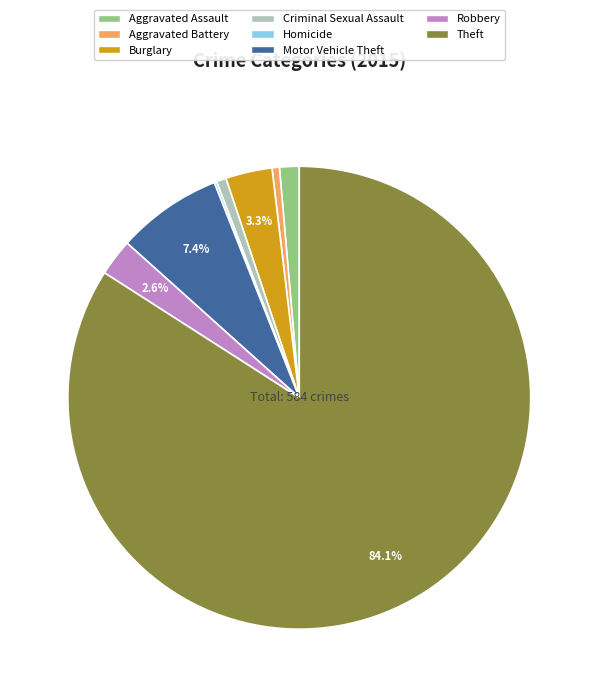

To the nearest percent, what percentage of the pie is Burglary?

3%